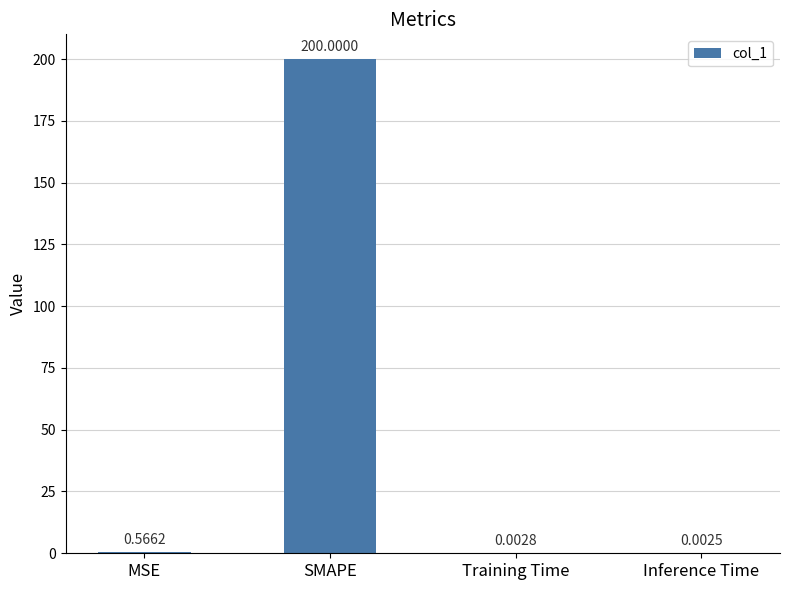

Which category has the highest value across all series?

SMAPE